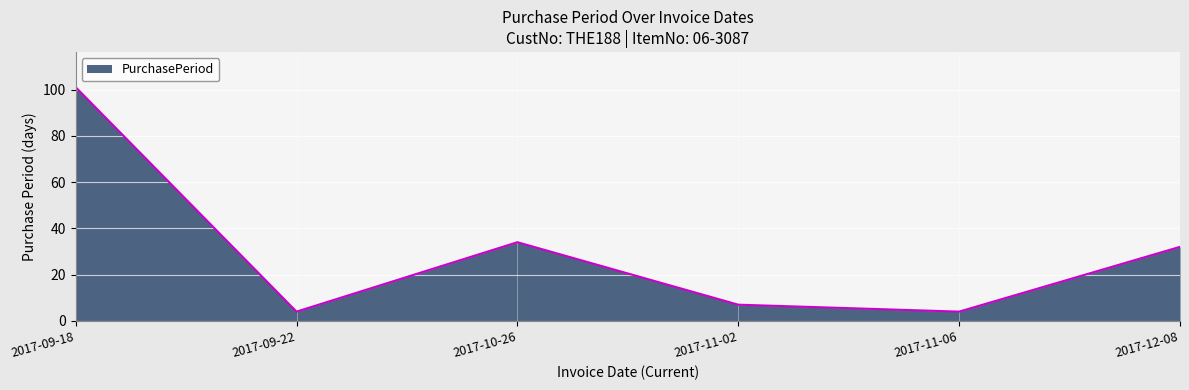

How many interior local valleys (lower than both neighbors) does the data have?

2